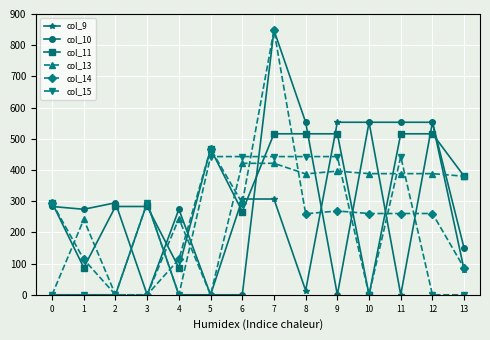

What is the value of the col_10 point at the 9th from the left?

553.0